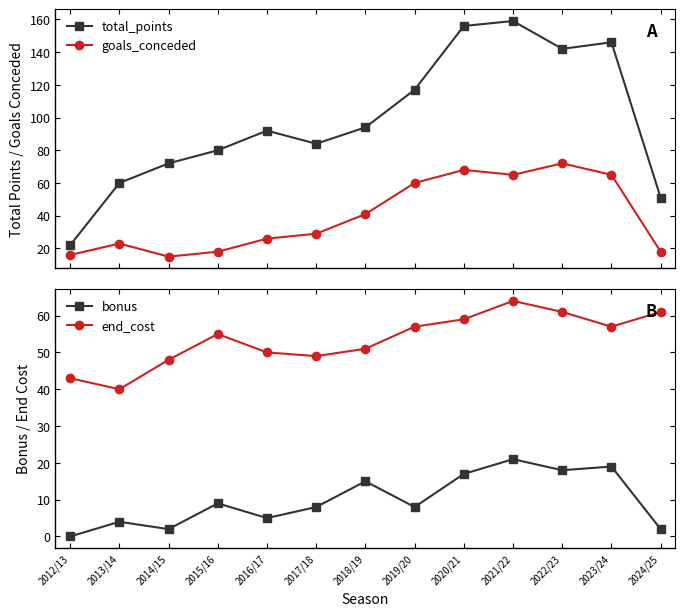

Reading right to left, what are all the values shown in this chart?

total_points: 51	146	142	159	156	117	94	84	92	80	72	60	22
goals_conceded: 18	65	72	65	68	60	41	29	26	18	15	23	16
bonus: 2	19	18	21	17	8	15	8	5	9	2	4	0
end_cost: 61	57	61	64	59	57	51	49	50	55	48	40	43